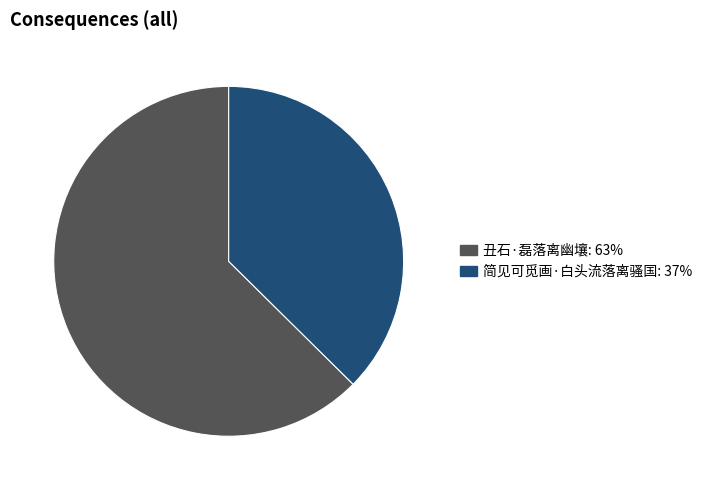

Do 简见可觅画·白头流落离骚国 and 丑石·磊落离幽壤 together represent more than half of the pie?

Yes